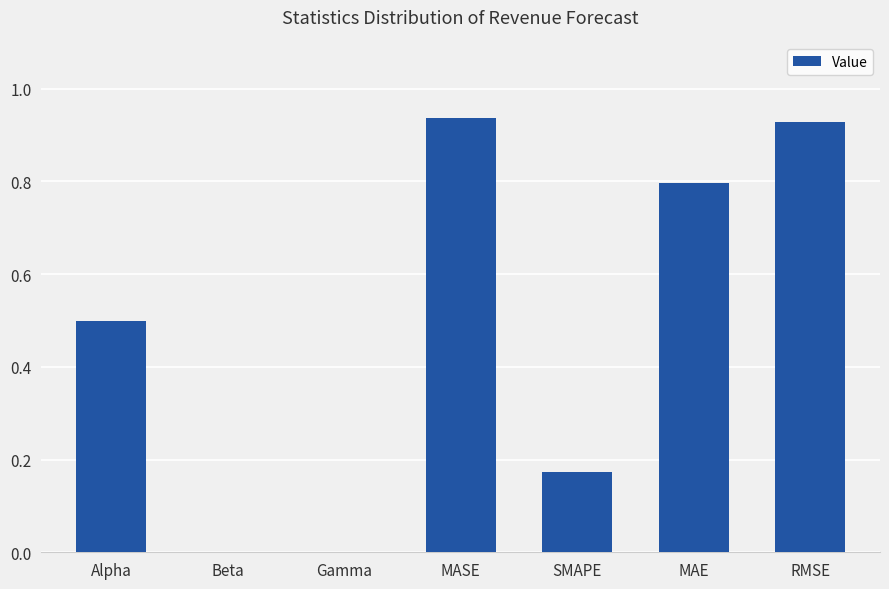

Between SMAPE and MASE, which is larger?

MASE